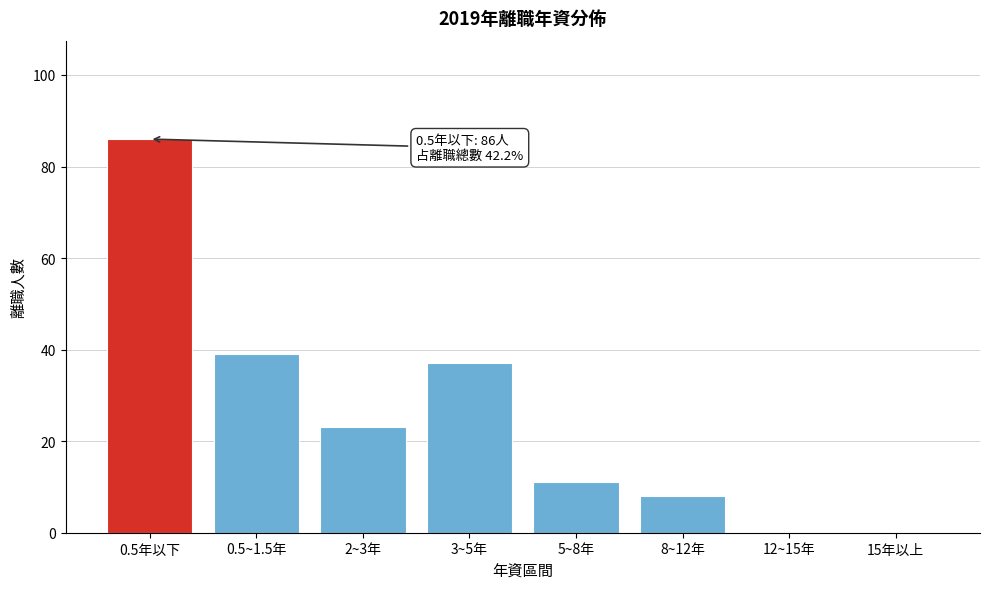

Reading right to left, transcribe all the data shown in this chart.

15年以上=0	12~15年=0	8~12年=8	5~8年=11	3~5年=37	2~3年=23	0.5~1.5年=39	0.5年以下=86